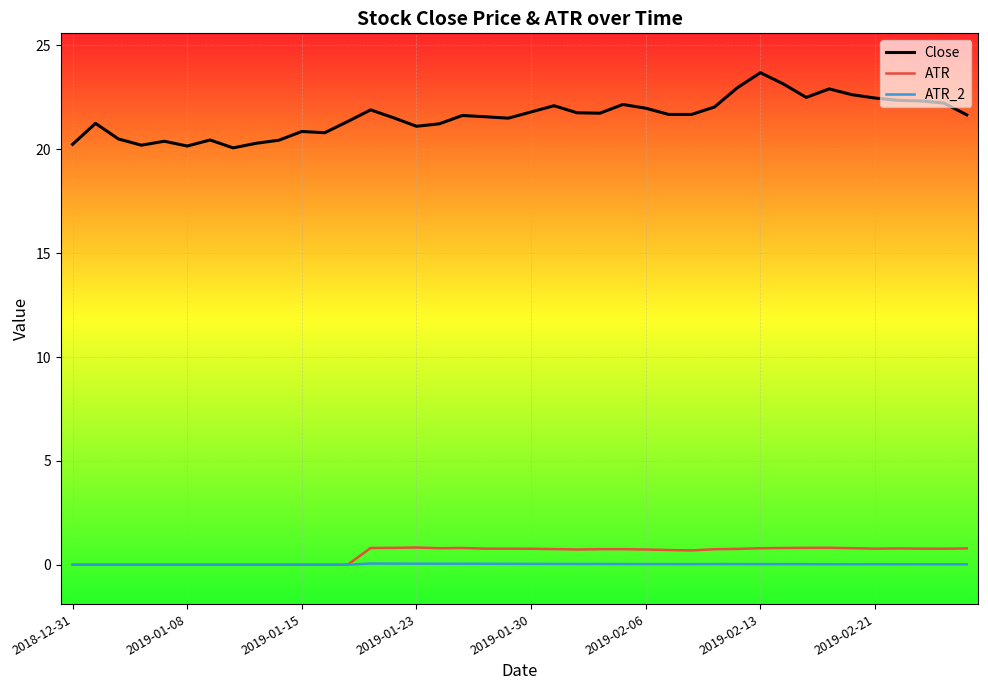

Which series has the largest total across all categories?

Close